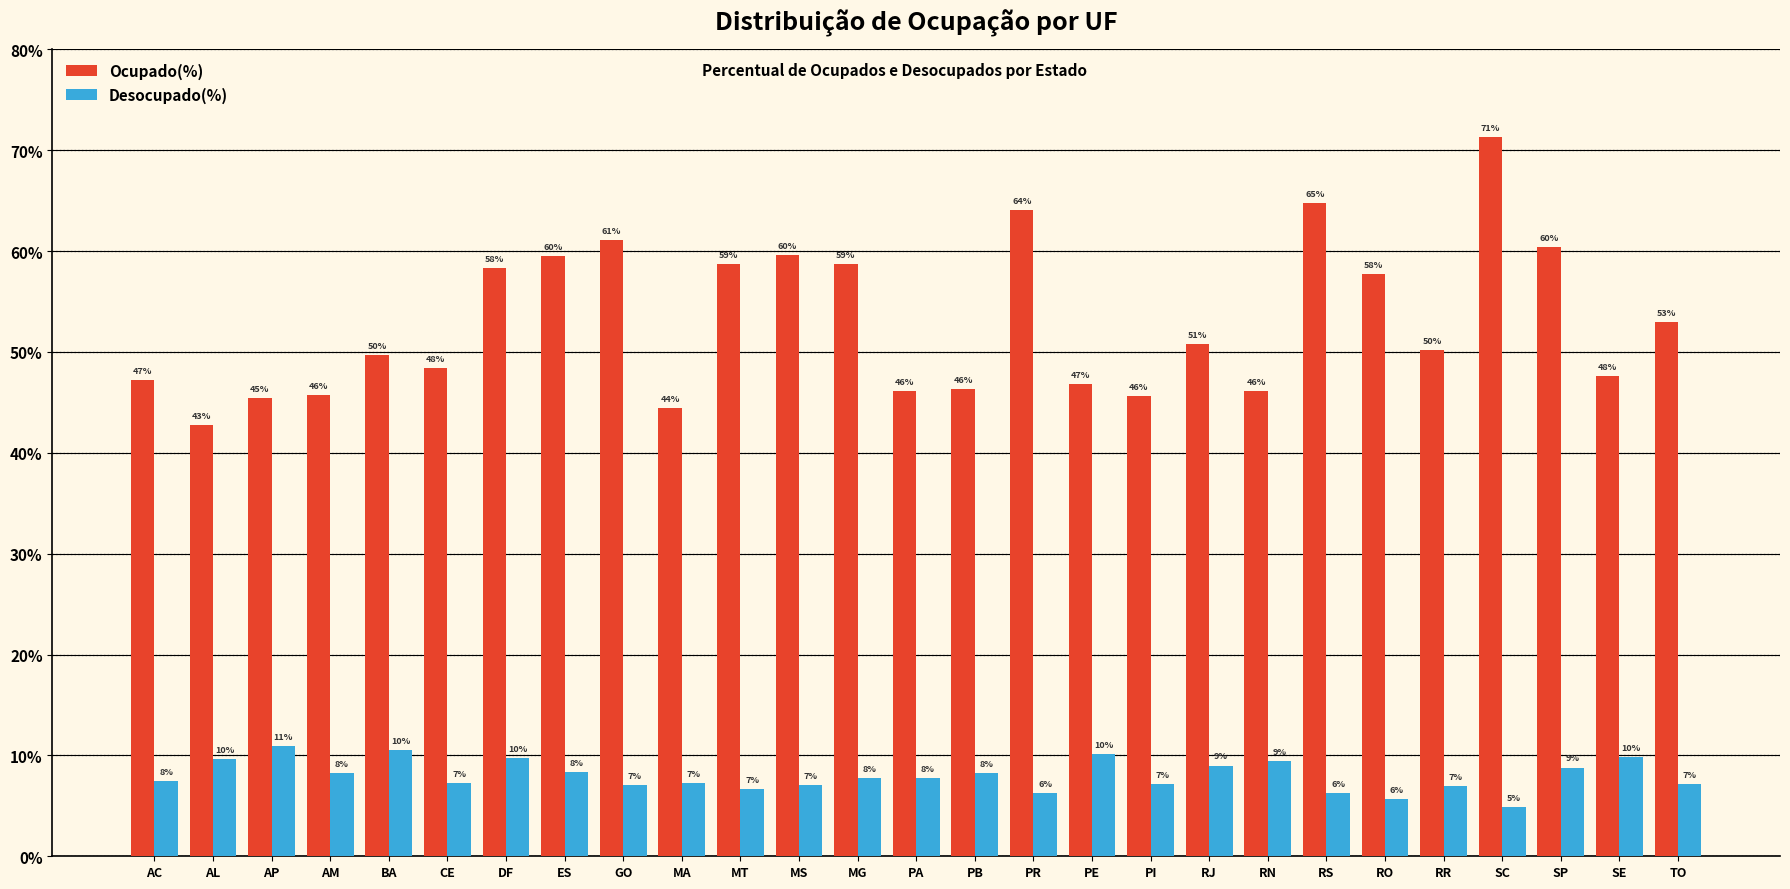

What position from the right is MG?

15